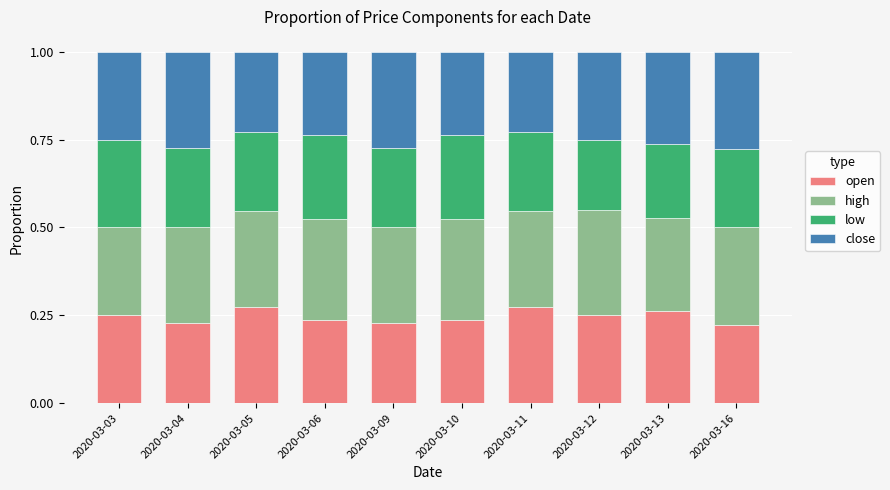

How many open values are between 0 and 1?

10